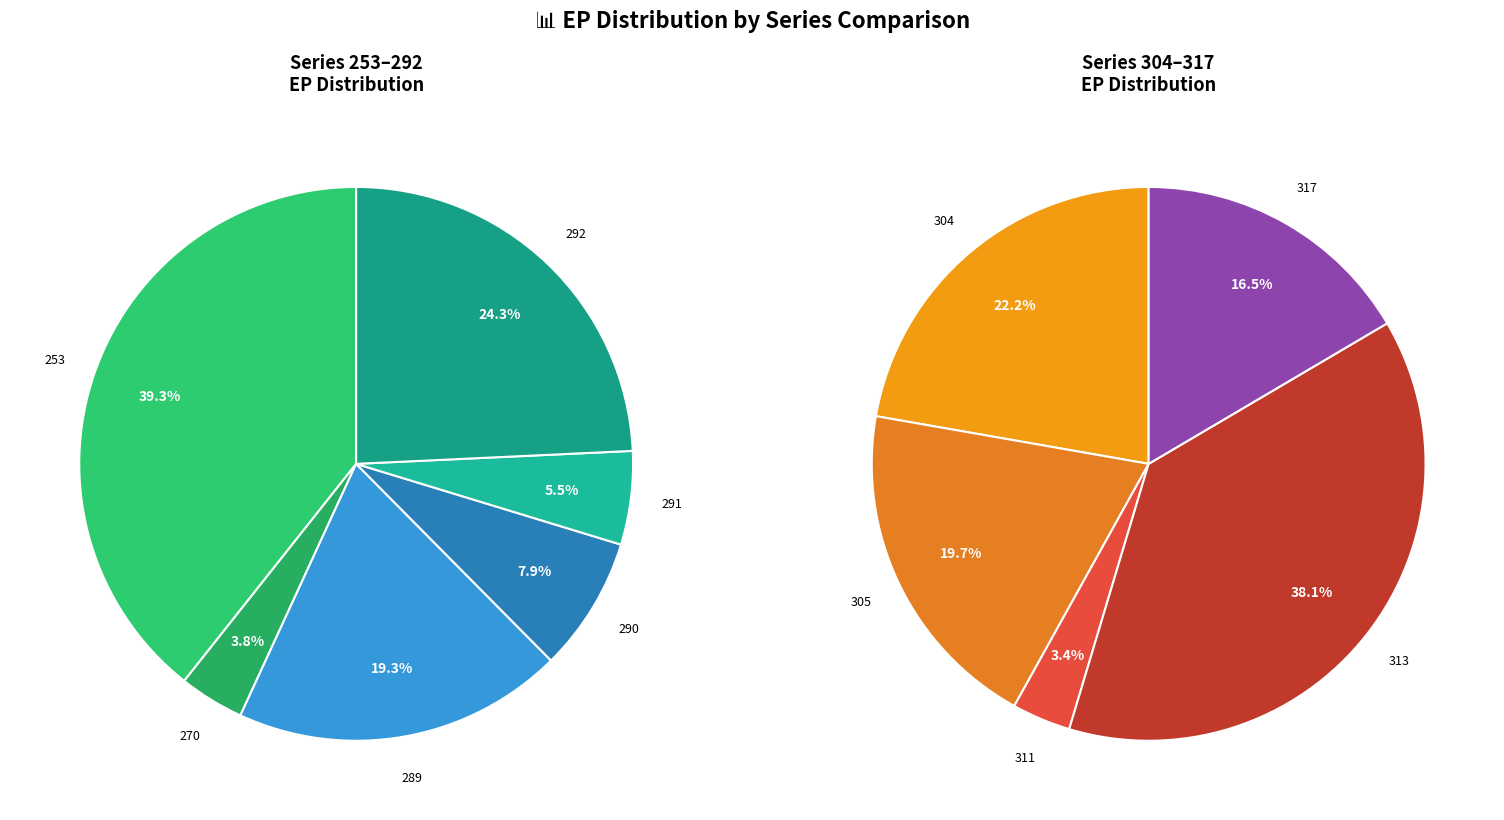

Which slice is the smallest?

311